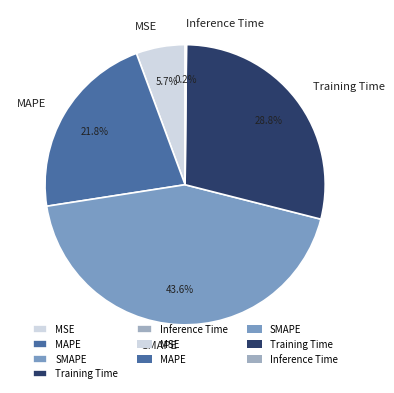

Which category has the biggest portion of the pie?

SMAPE